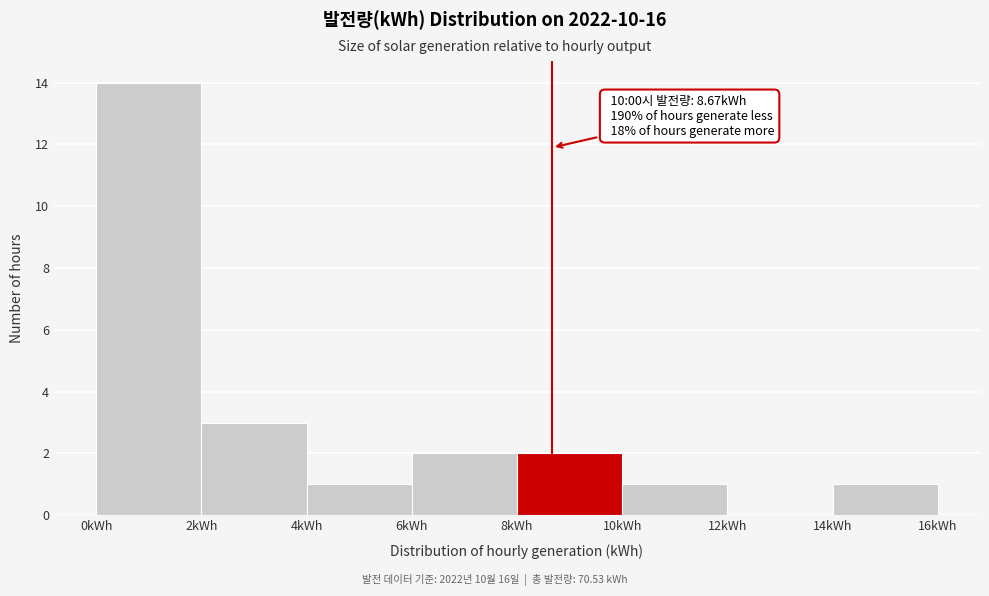

Which range on the x-axis has the tallest bar?

0 to 2